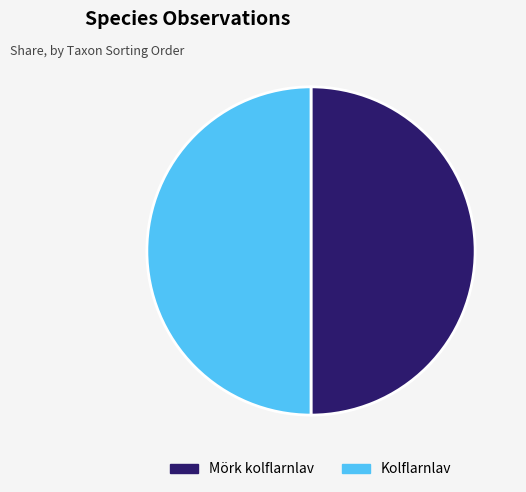

Approximately how many times larger is the value at Kolflarnlav compared to Mörk kolflarnlav?

1.0